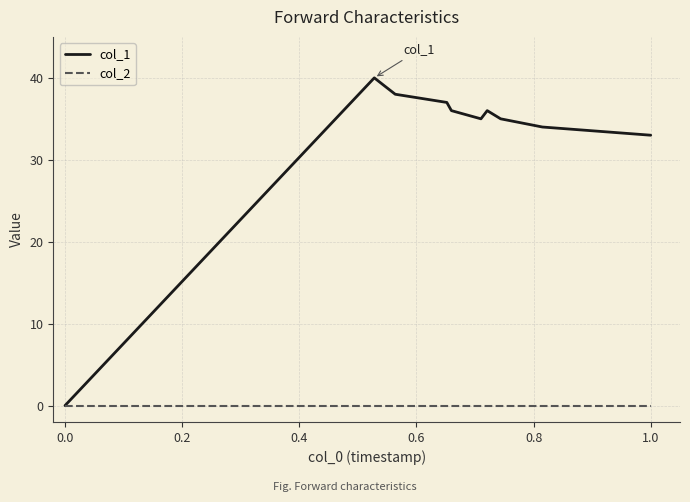

Which series has the widest spread of values?

col_1